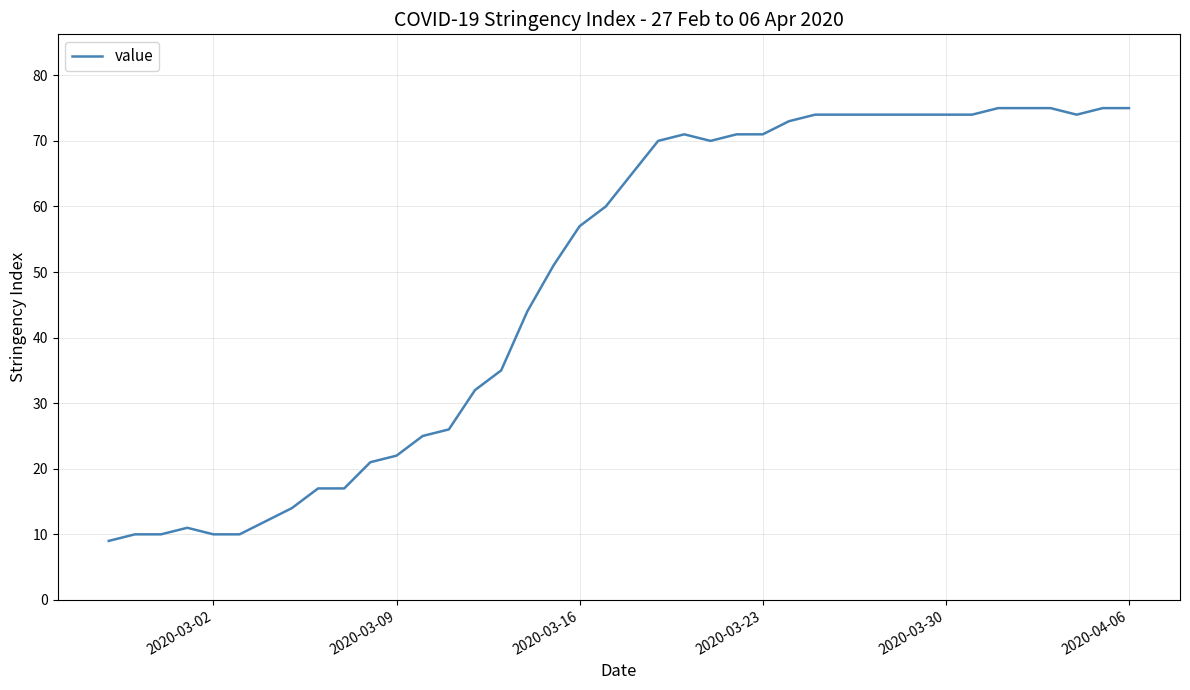

What is the greatest value displayed?

75